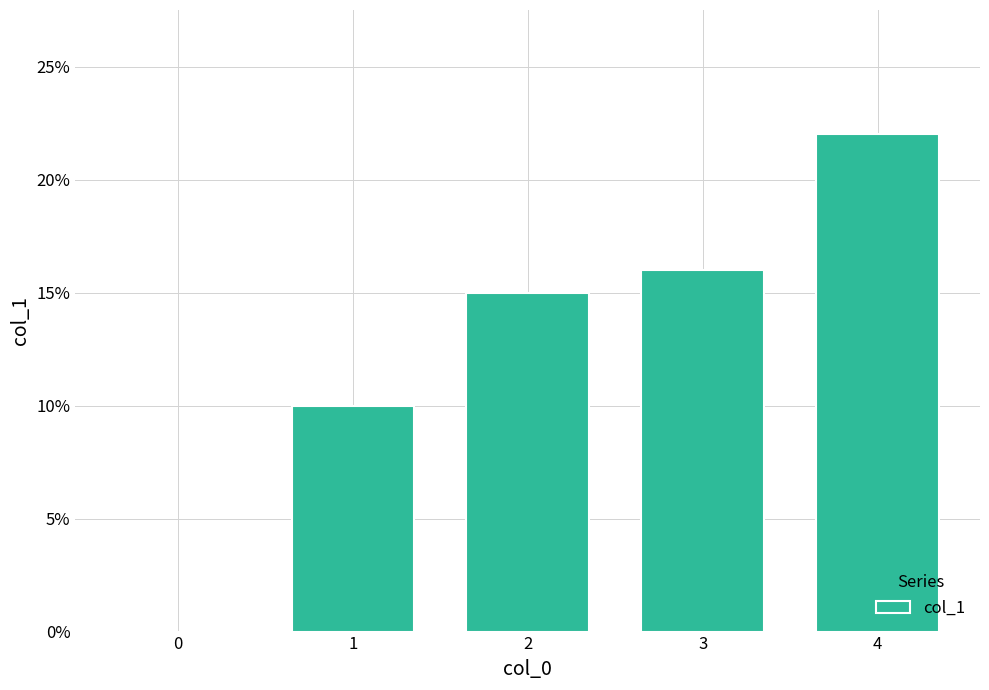

Count the values in the range 0 to 1.

5